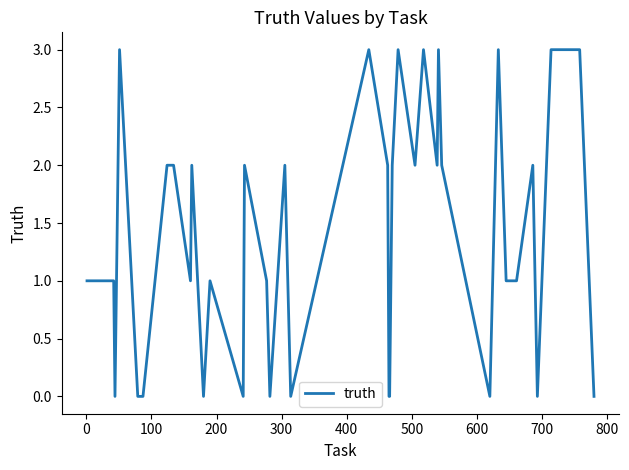

What is the maximum value shown in the chart?

3